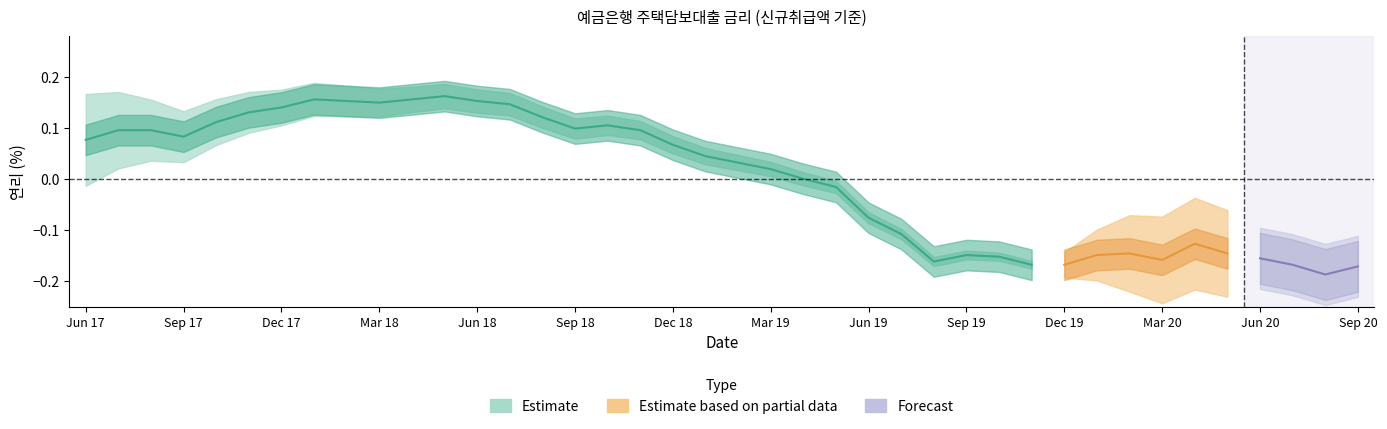

True or false: the data shows 5.1 at 201803.

False